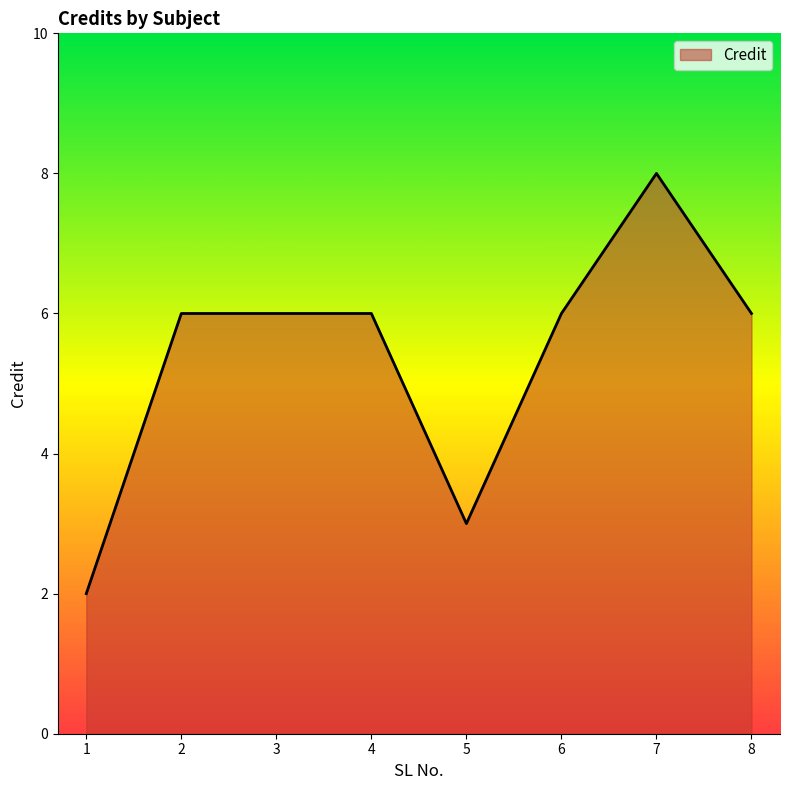

At which category does the chart reach its peak across all series?

7